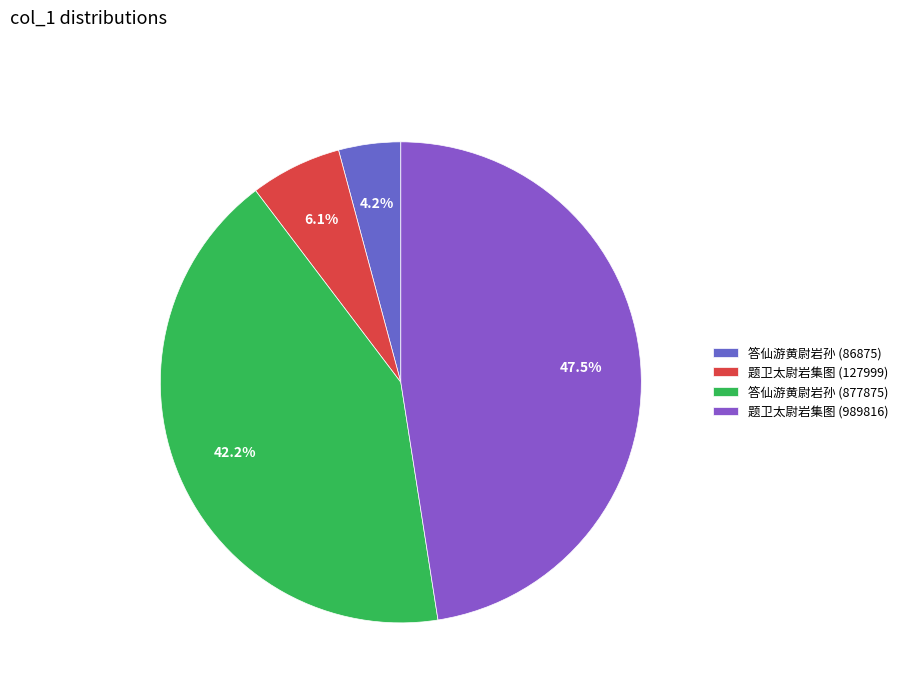

How much of the chart is everything except 答仙游黄尉岩孙 (877875)?

57.8%